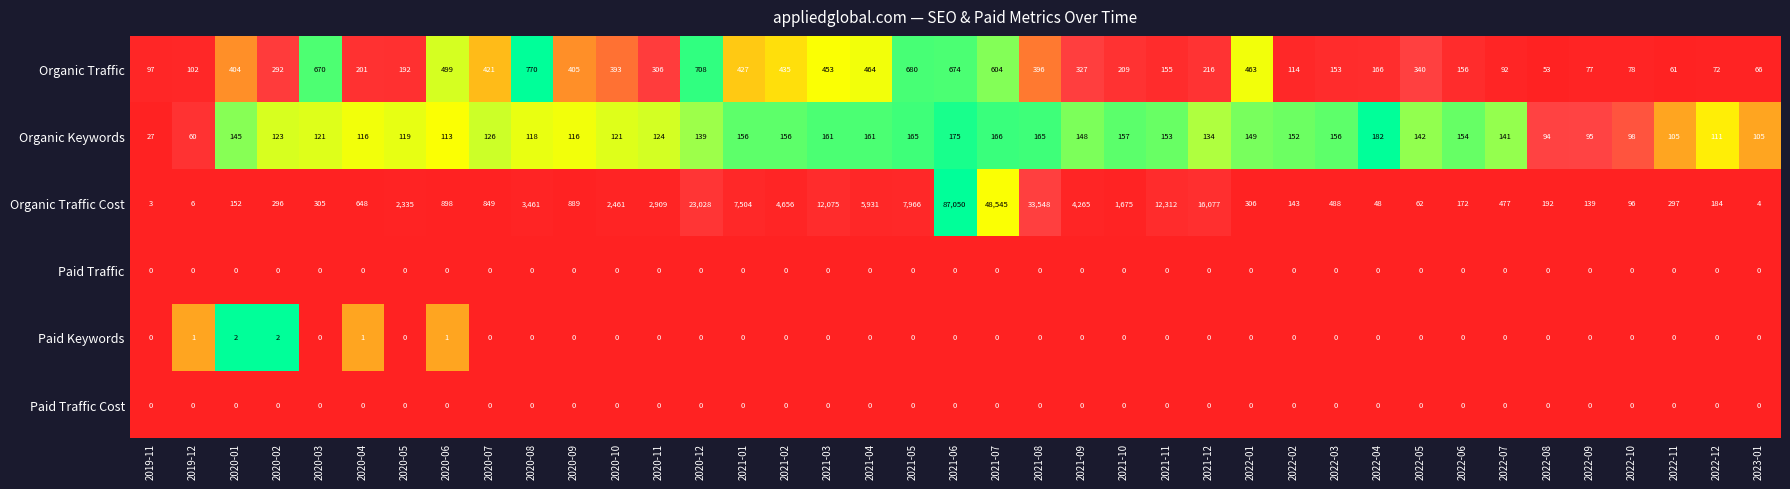

Which series has the largest total across all categories?

Organic Traffic Cost